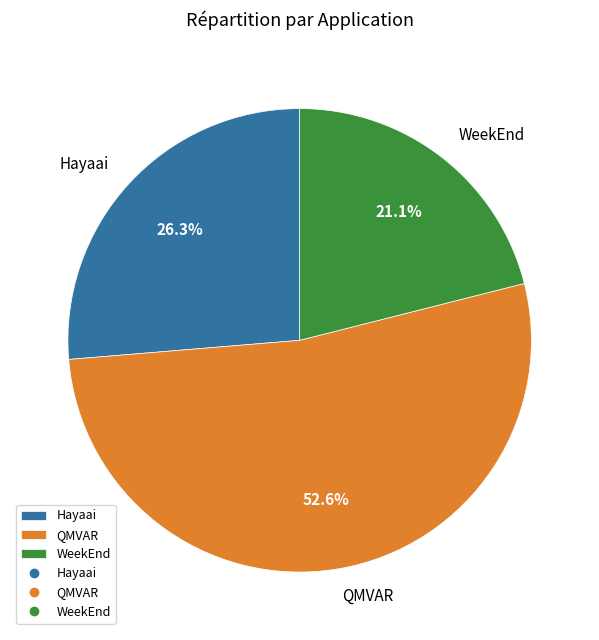

Does QMVAR account for over 50% of the chart?

Yes